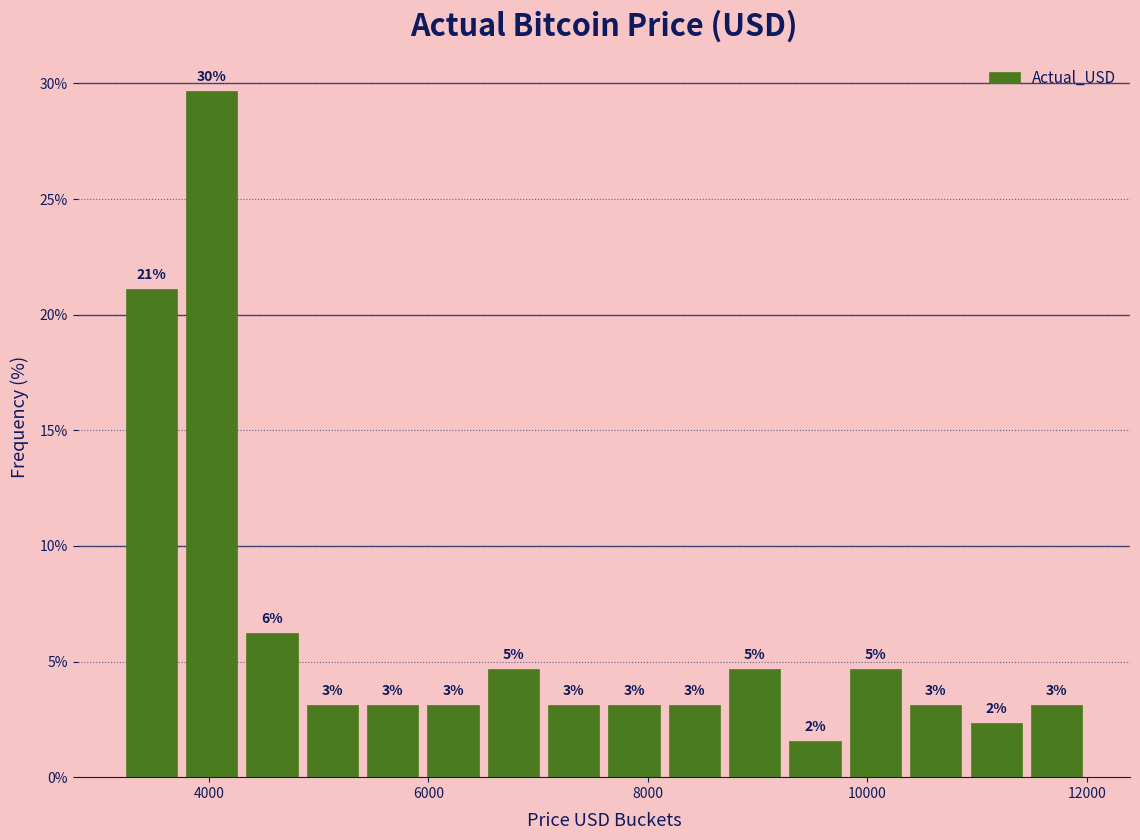

Around what value on the x-axis is the tallest bar? Give the approximate position of its centre, as read against the axis.

4000